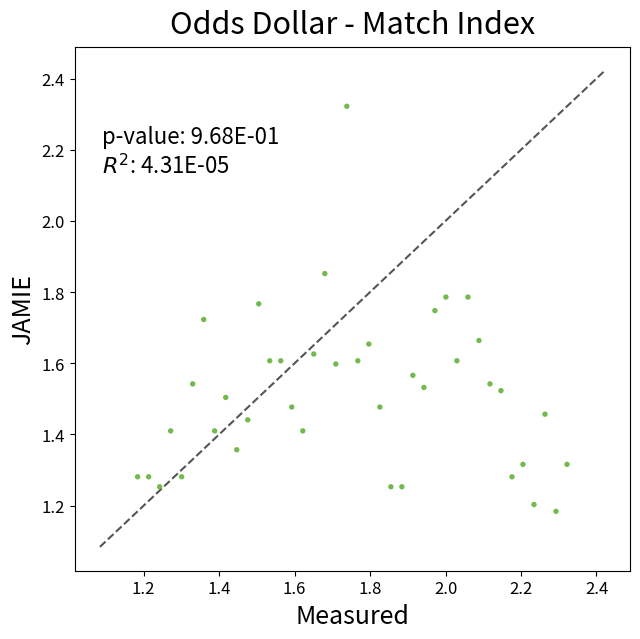

What is the range of Y values (max minus min)?

1.1